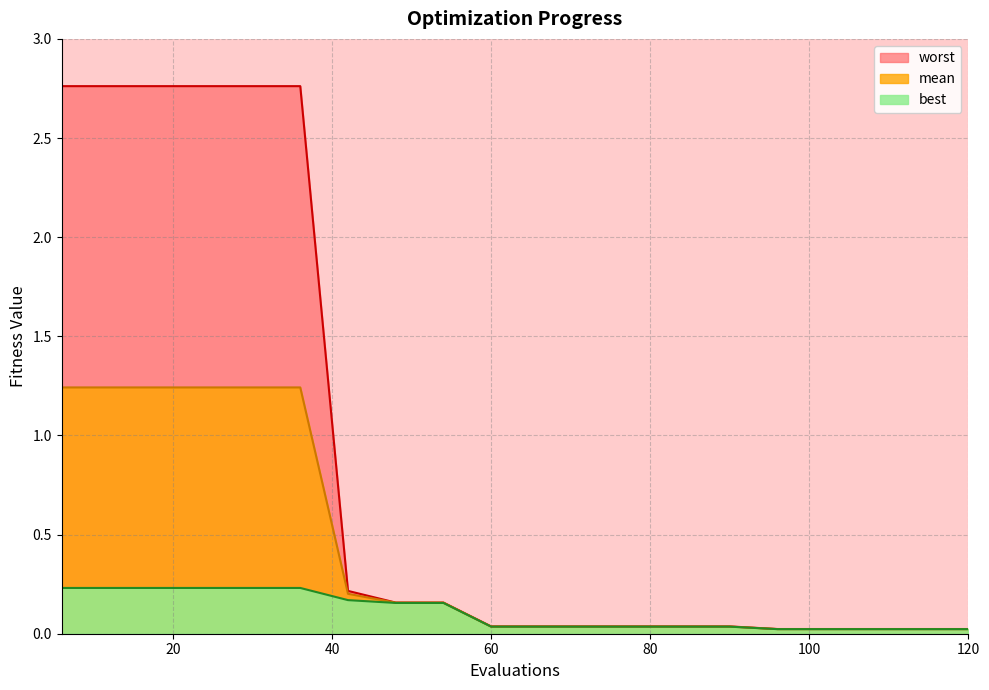

Is the value of mean at 114 greater than the value of worst at 114?

No